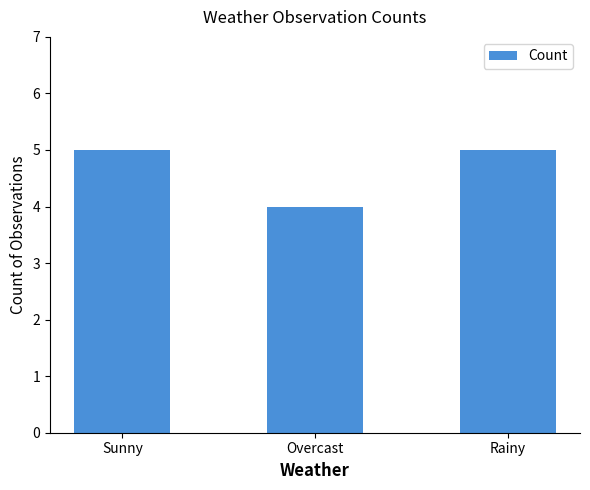

At which category does the chart reach its minimum across all series?

Overcast